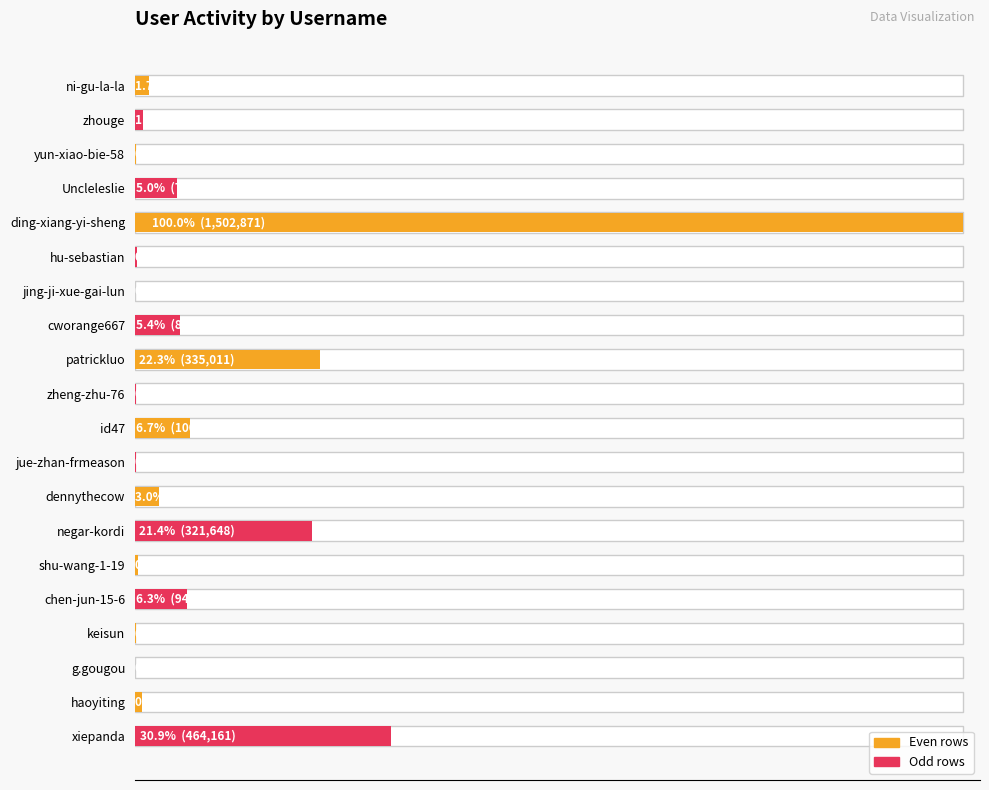

True or false: the data shows 1077 at keisun.

True